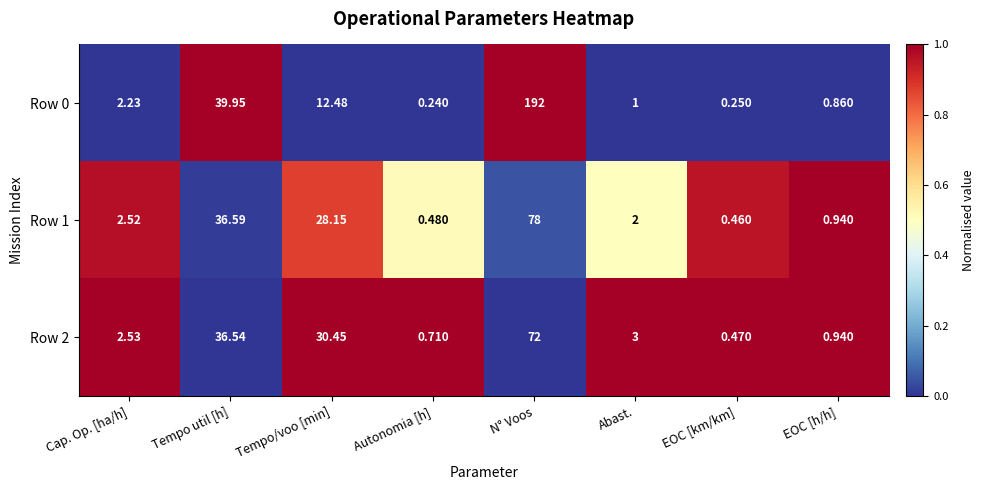

List the labels in order of Row 2 value, smallest first.

EOC [km/km], Autonomia [h], EOC [h/h], Cap. Op. [ha/h], Abast., Tempo/voo [min], Tempo util [h], N° Voos